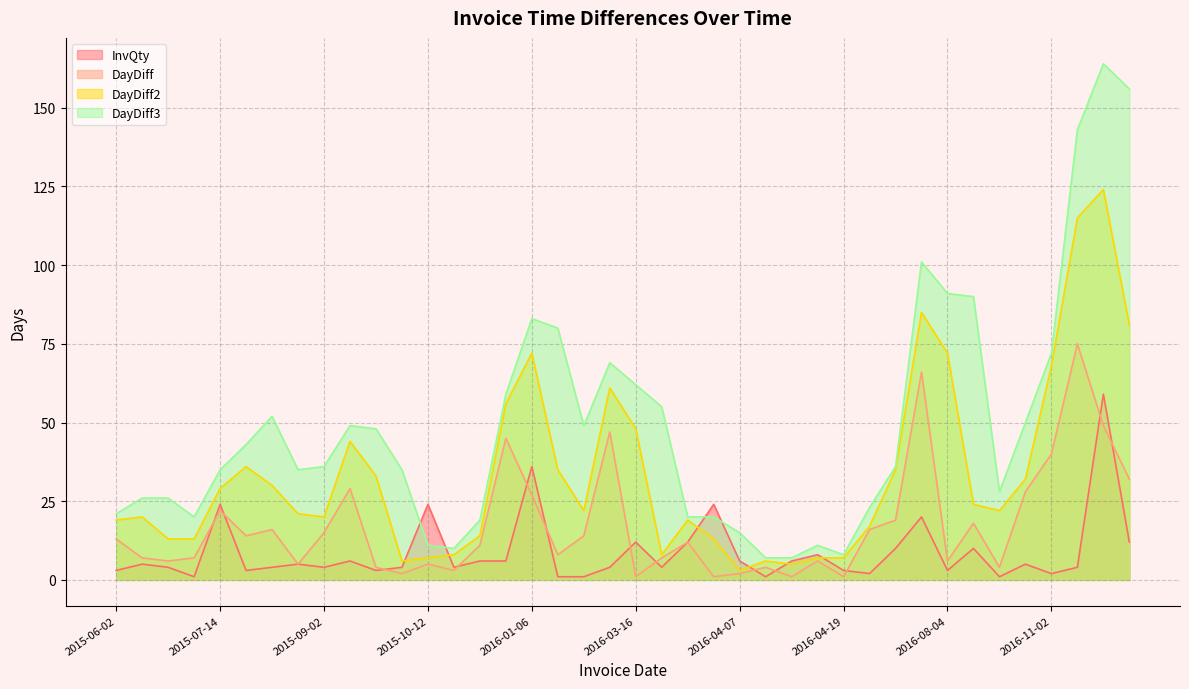

What is the highest value of the InvQty series?

59